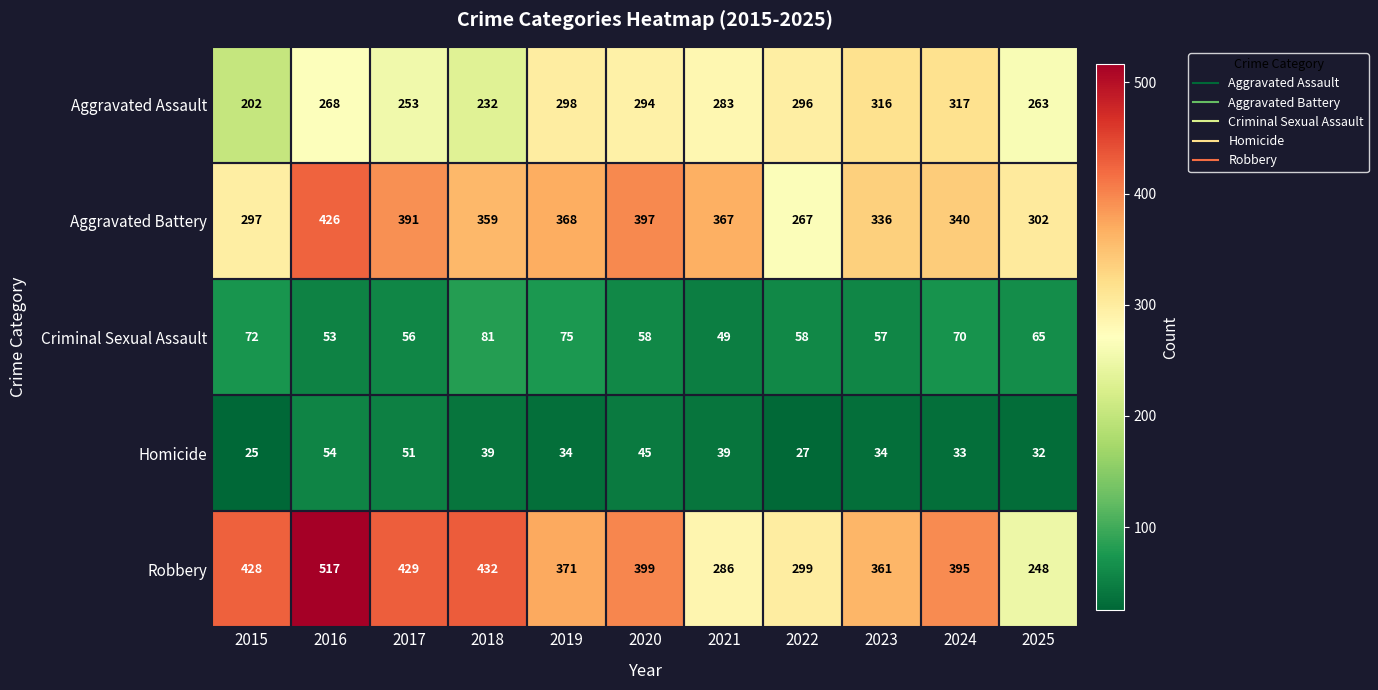

True or false: Homicide has a value of 39 at 2018.

True